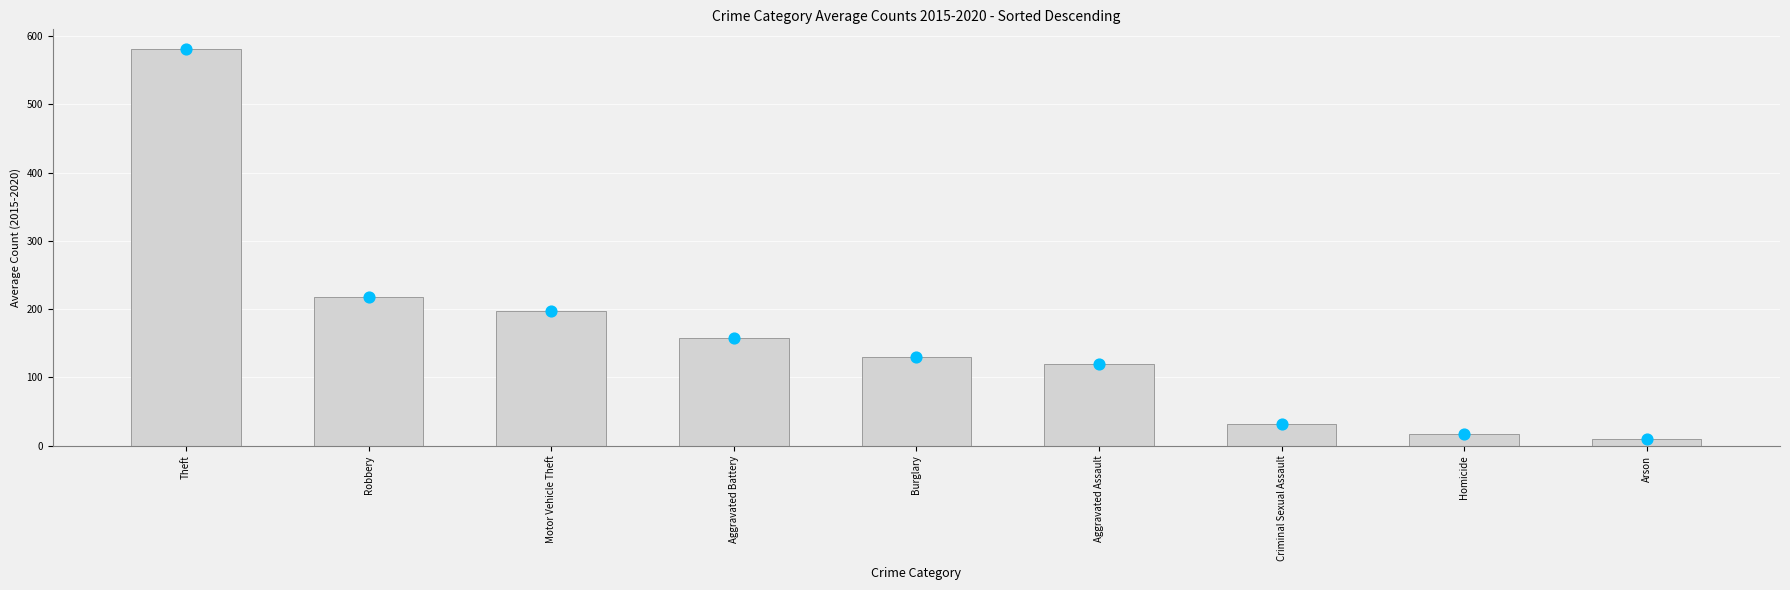

Which series reaches the minimum Y coordinate?

Average Count